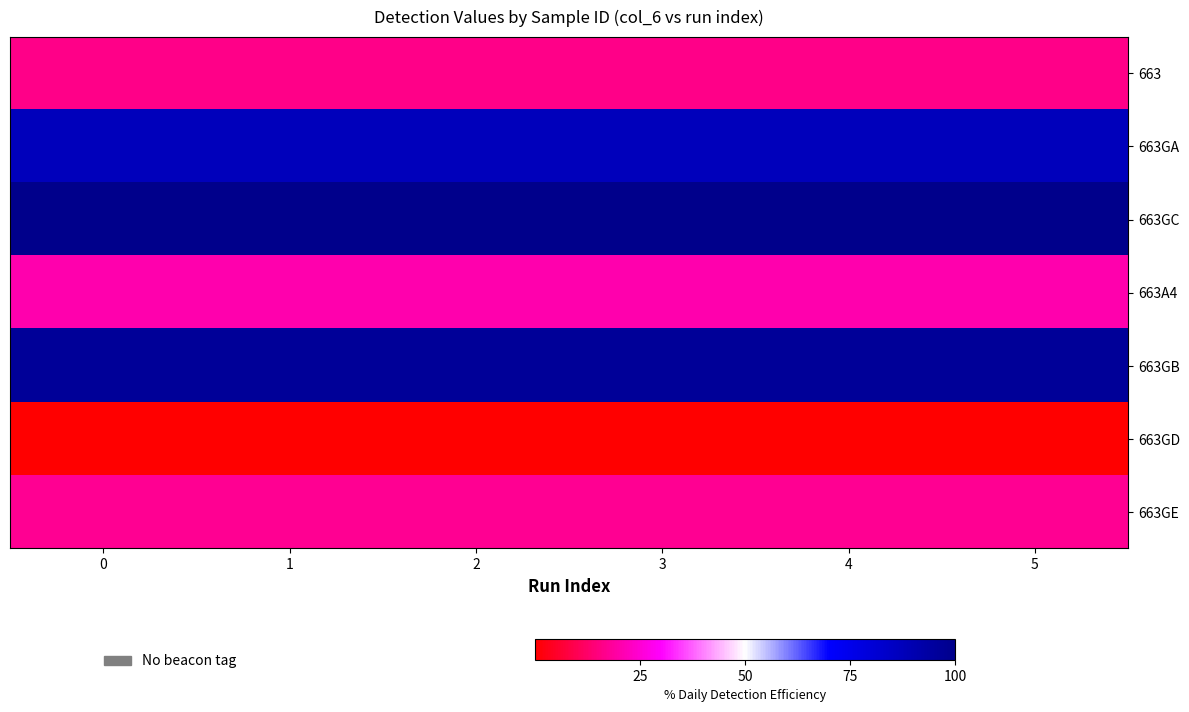

At how many categories does at least one series exceed 7?

6